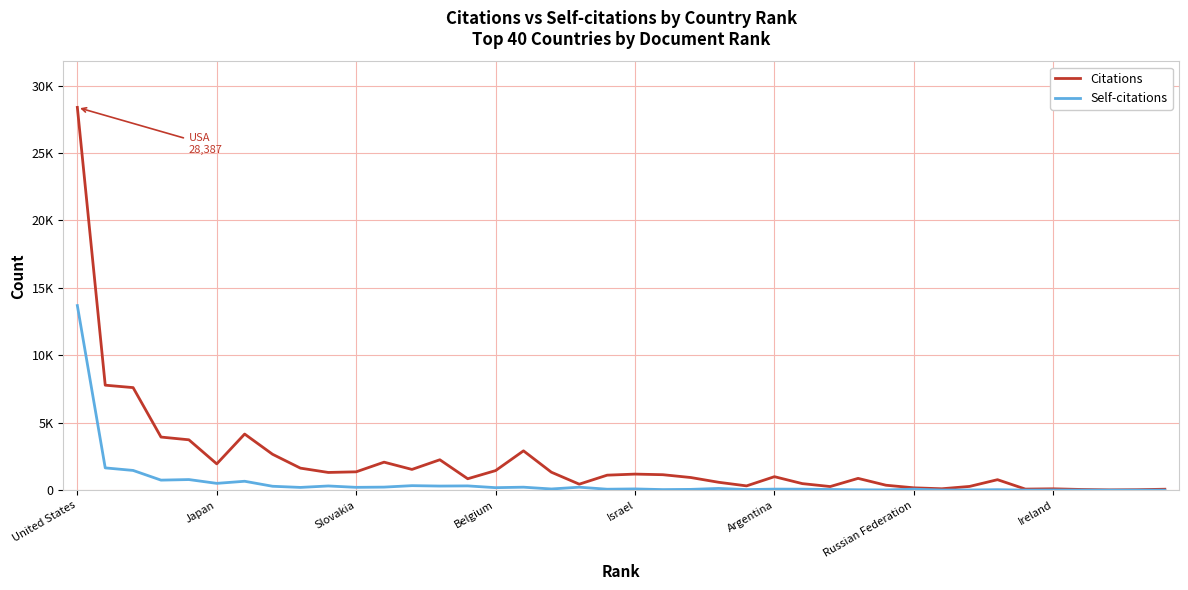

Reading left to right, list all the values displayed in this chart.

Citations: 28387	7787	7607	3940	3737	1951	4163	2664	1635	1315	1362	2078	1540	2256	848	1453	2918	1333	446	1114	1193	1148	939	586	319	1002	487	270	876	368	176	105	280	779	81	102	53	22	36	71
Self-citations: 13691	1654	1465	746	788	506	662	291	205	313	211	228	336	306	318	187	223	90	222	72	94	44	60	129	45	80	75	51	30	20	74	10	15	38	5	10	6	2	3	1